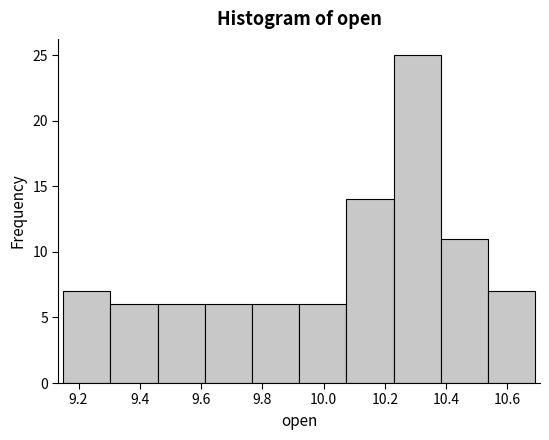

Reading left to right, list every bar in this chart as the range it spans on the x-axis followed by its height. Neither the bar edges nor the heights are printed on the chart, so give them approximately, as read against the axes.

9.16 to 9.30: 7
9.30 to 9.46: 6
9.46 to 9.62: 6
9.62 to 9.76: 6
9.76 to 9.92: 6
9.92 to 10.08: 6
10.08 to 10.22: 14
10.22 to 10.38: 25
10.38 to 10.54: 11
10.54 to 10.70: 7